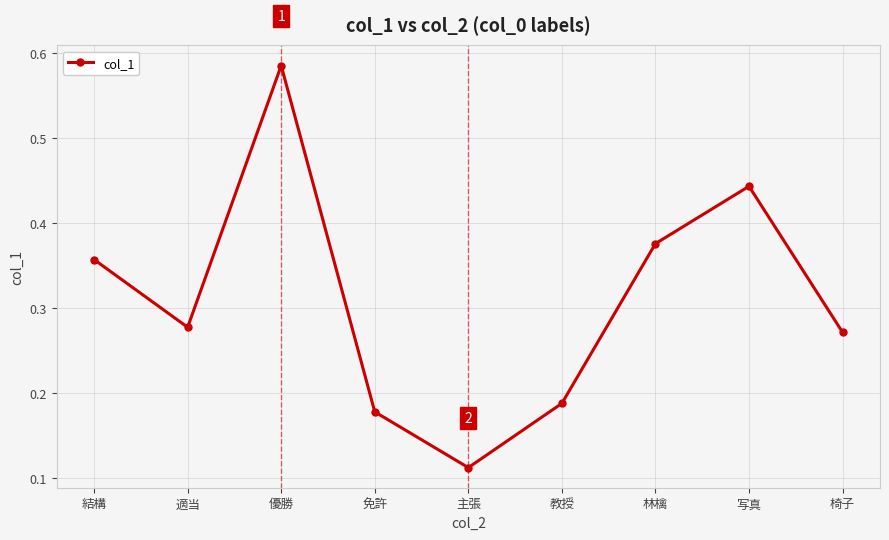

What is the sum of all values?

2.8